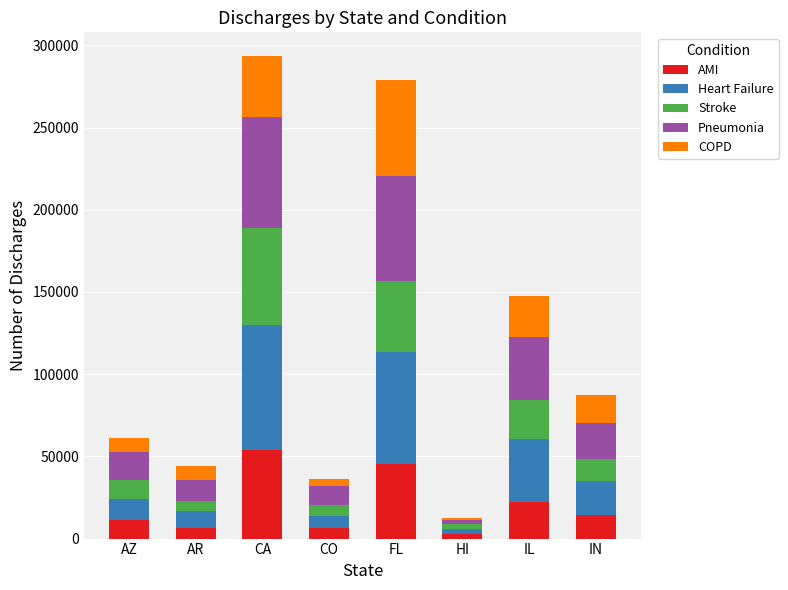

The AMI series shows 6573 at CO. True or false?

True